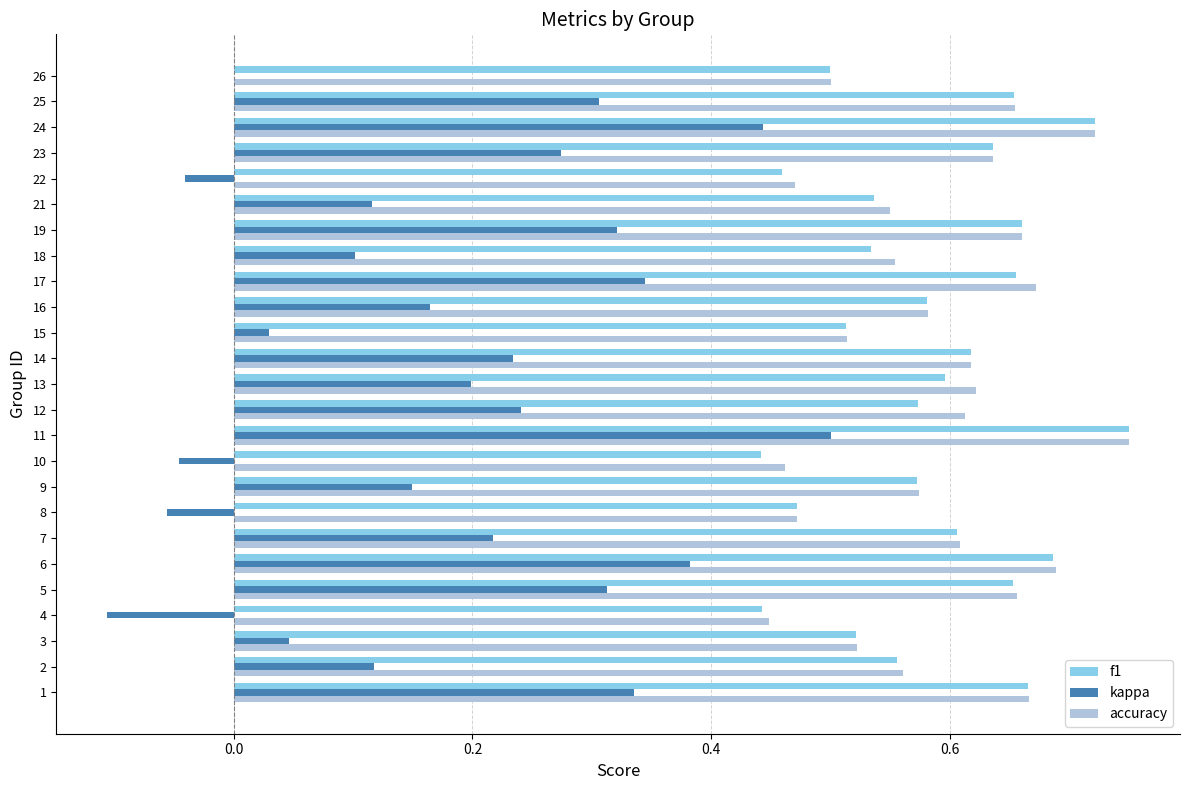

What is the total value across all series at 11?

2.0